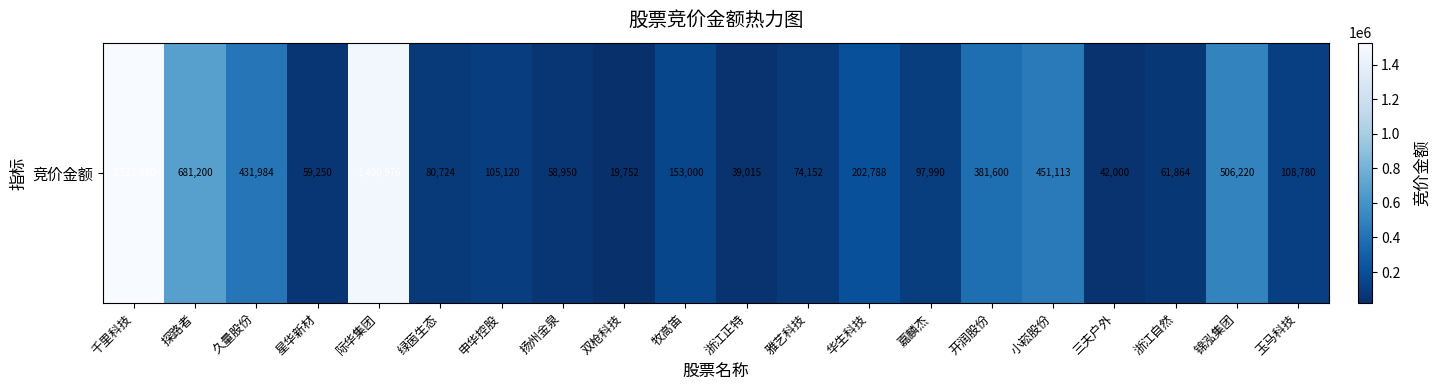

At which label does the data first exceed 108780?

千里科技